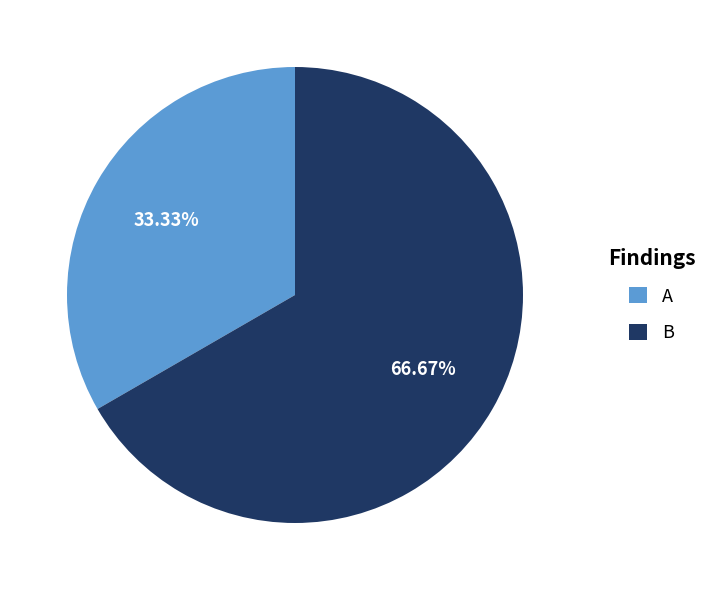

To the nearest percent, what portion does B represent?

67%